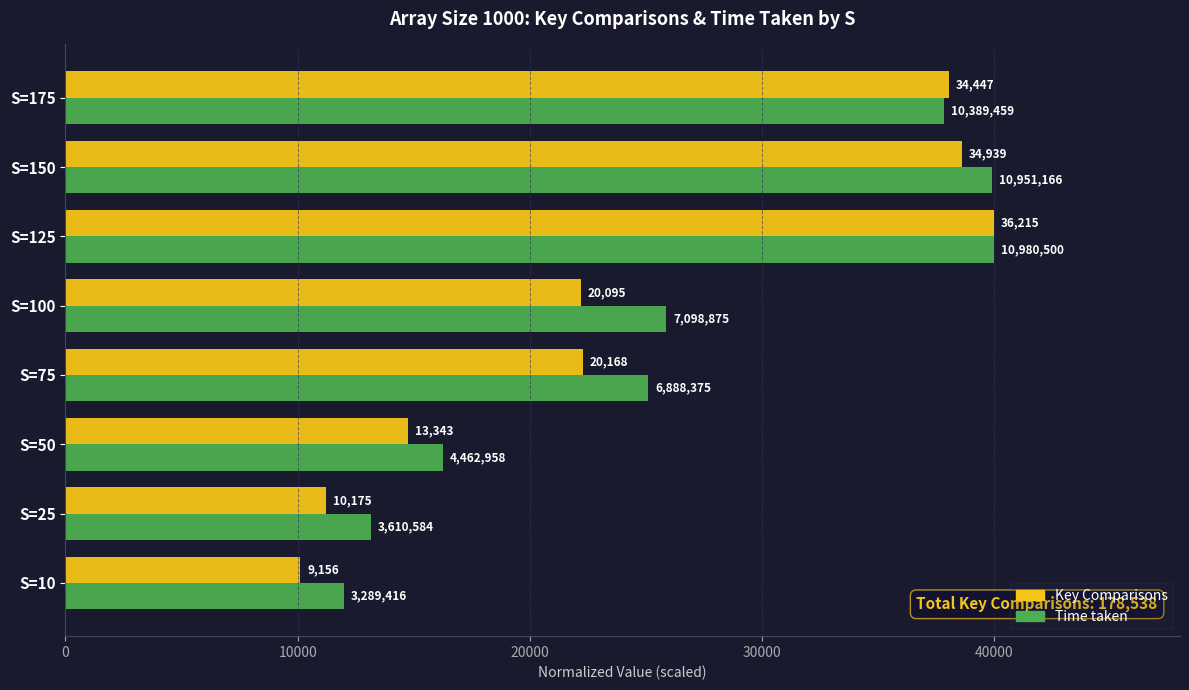

What are all the series names shown in the legend?

Key Comparisons, Time taken